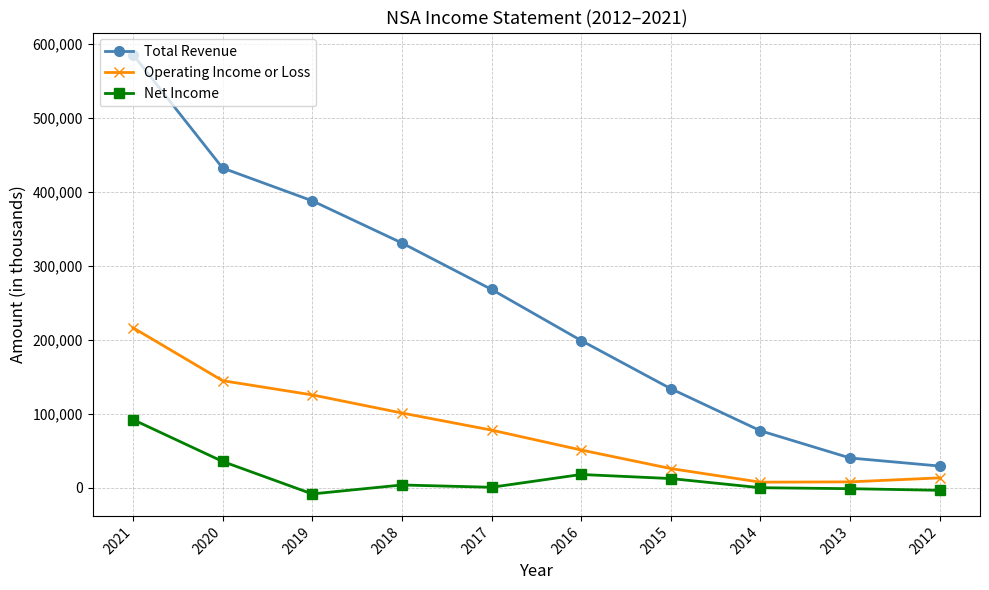

What is the average value of the Net Income series?

14900